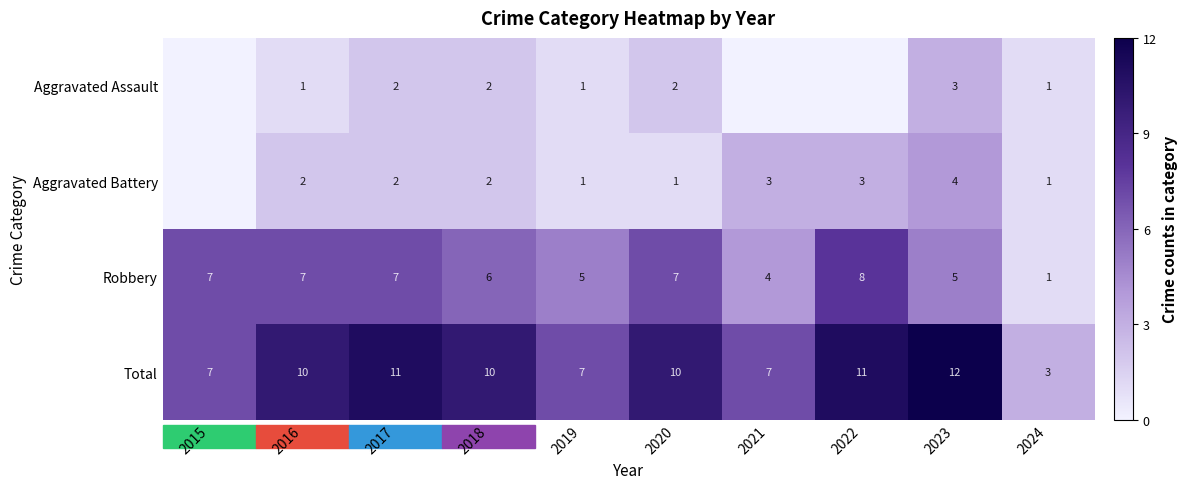

How many Robbery values are between 5 and 7?

7